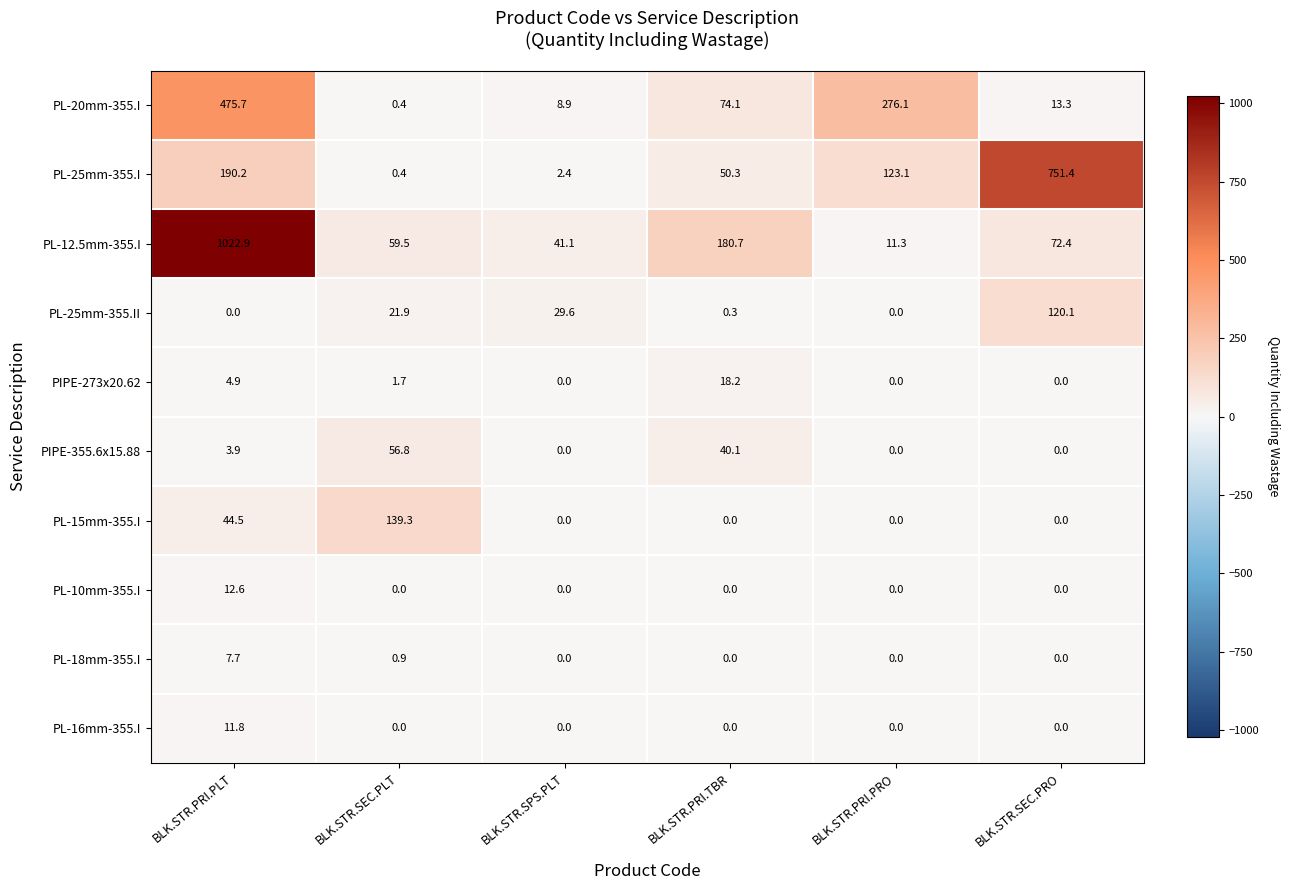

At which category is the sum across all series the highest?

BLK.STR.PRI.PLT